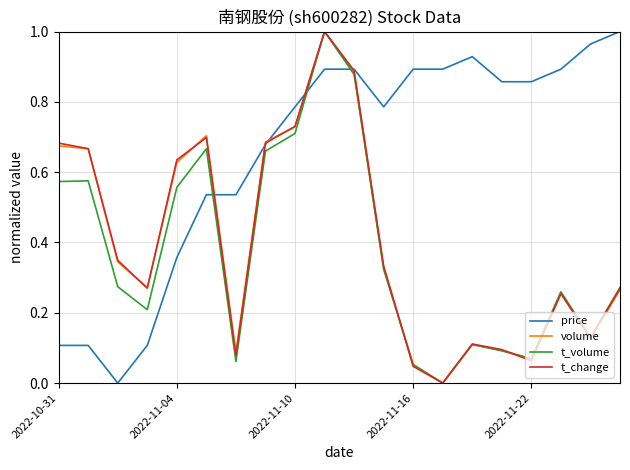

How many lines are shown in the chart?

4